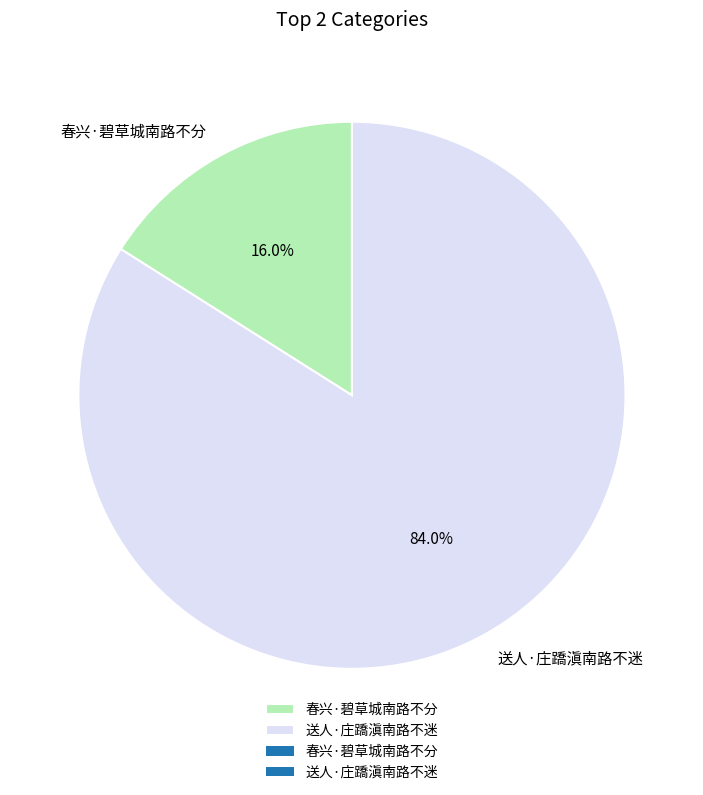

To the nearest percent, what portion does 送人·庄蹻滇南路不迷 represent?

84%